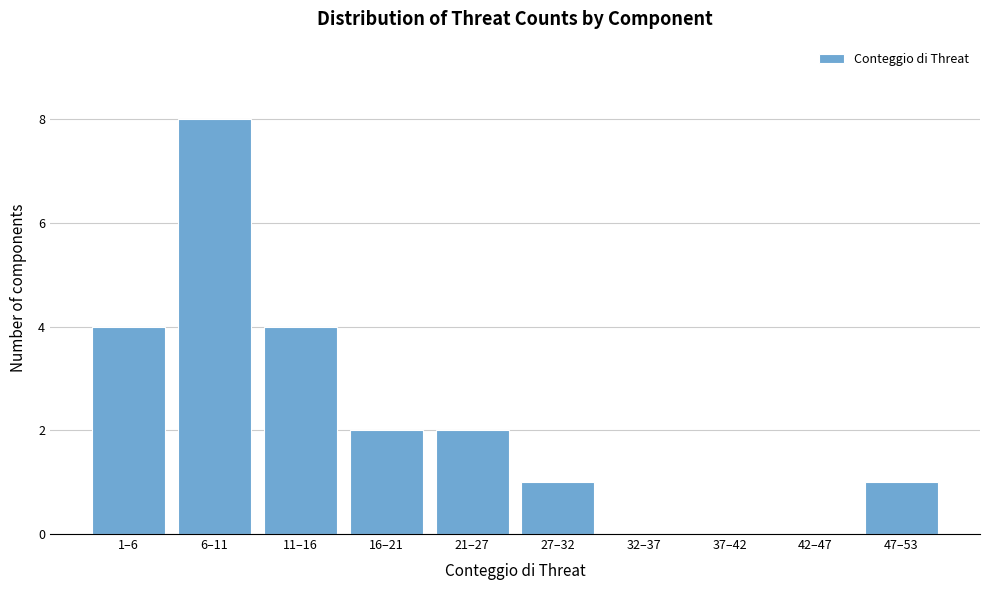

Reading left to right, what are all the values shown in this chart?

1–6=4	6–11=8	11–16=4	16–21=2	21–27=2	27–32=1	32–37=0	37–42=0	42–47=0	47–53=1